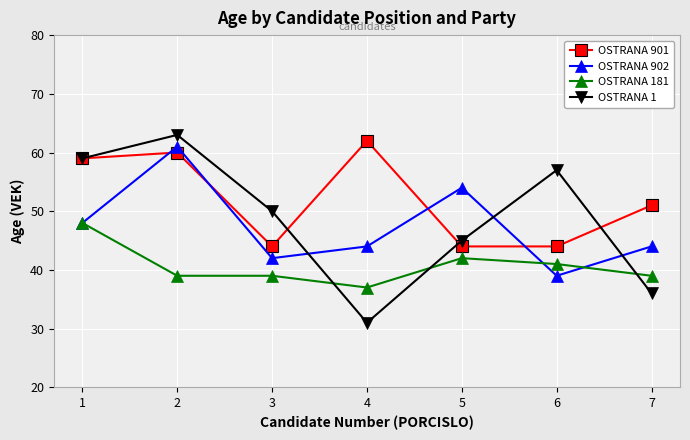

At which label does OSTRANA 902 reach its minimum?

6